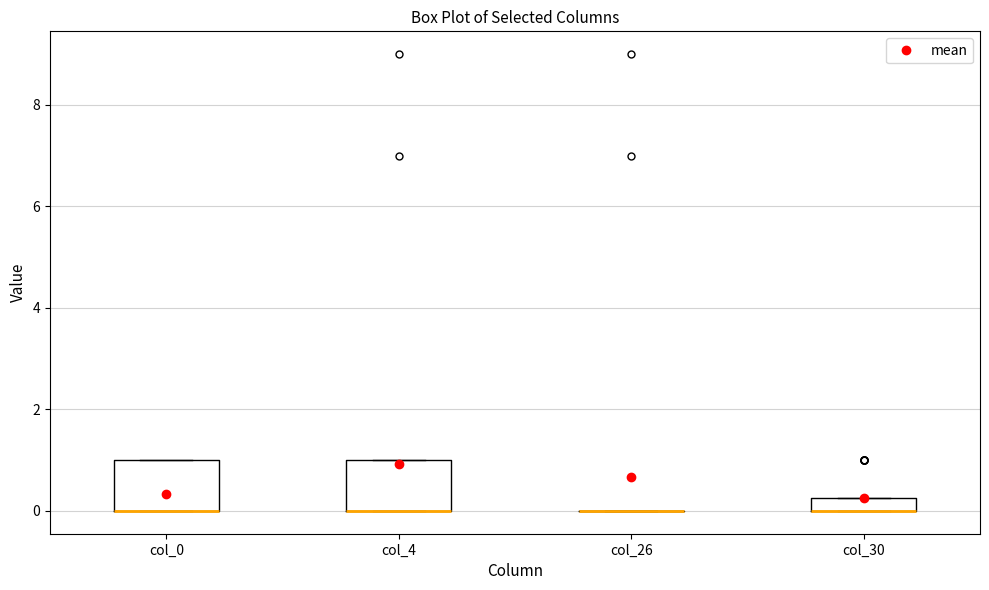

Where is the lower edge of the box for col_30 on the y-axis? The values are not printed on the chart, so give them approximately, as read against the axis.

0.0